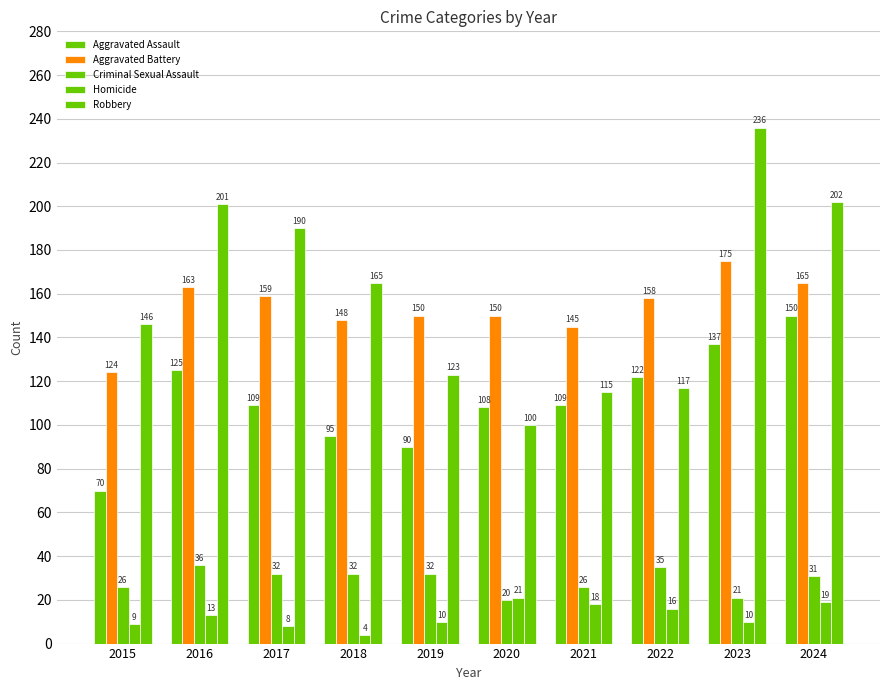

Read the Criminal Sexual Assault value at 2017, to the nearest 5.

30